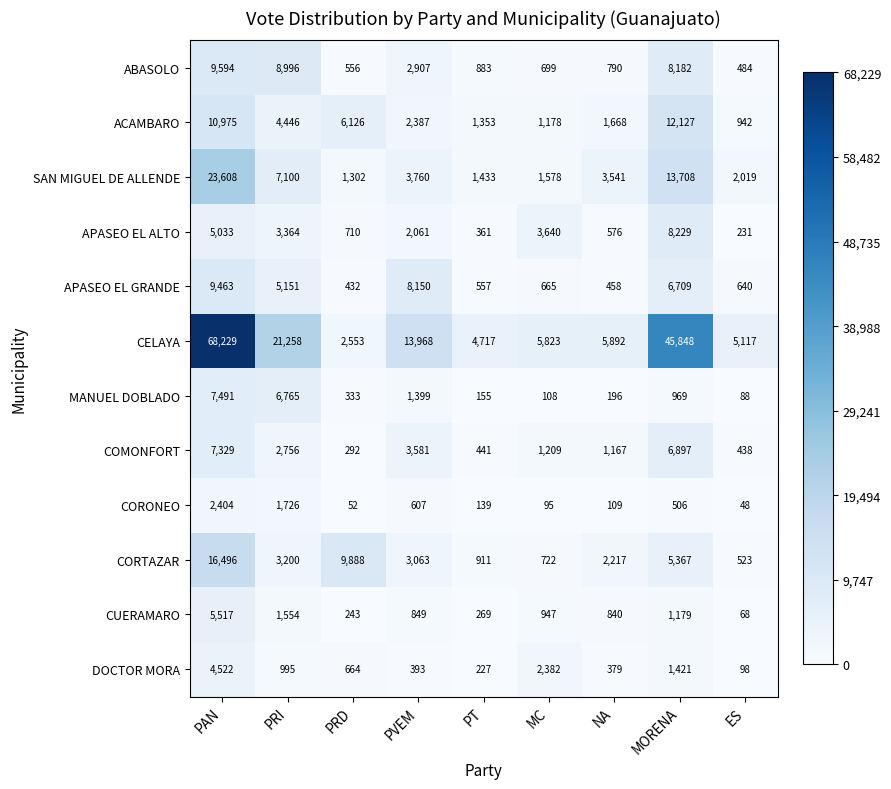

What is the sum of all COMONFORT values?

24110